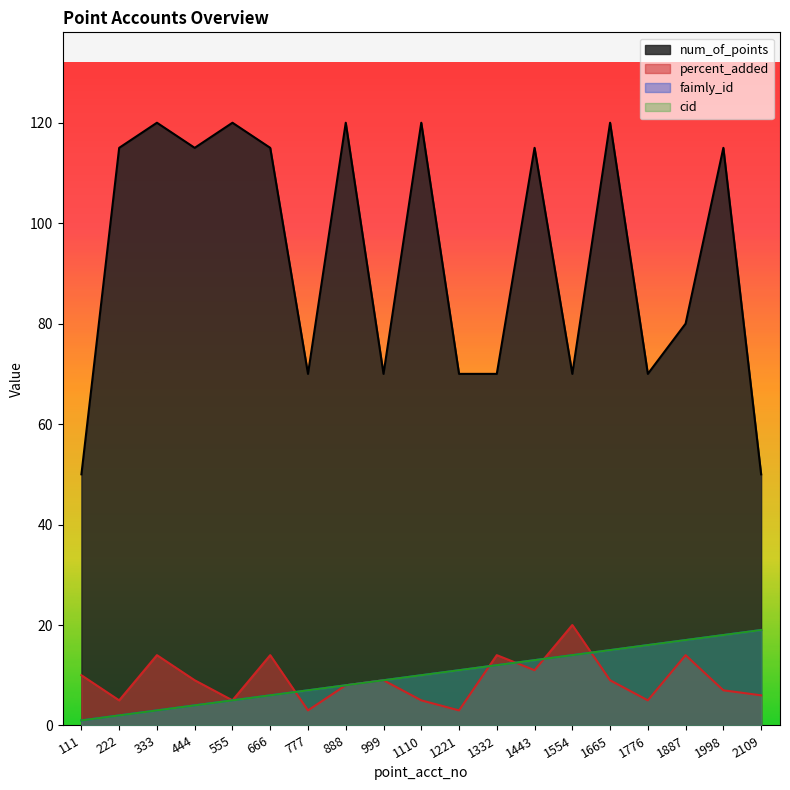

What are all the series names shown in the legend?

num_of_points, percent_added, faimly_id, cid